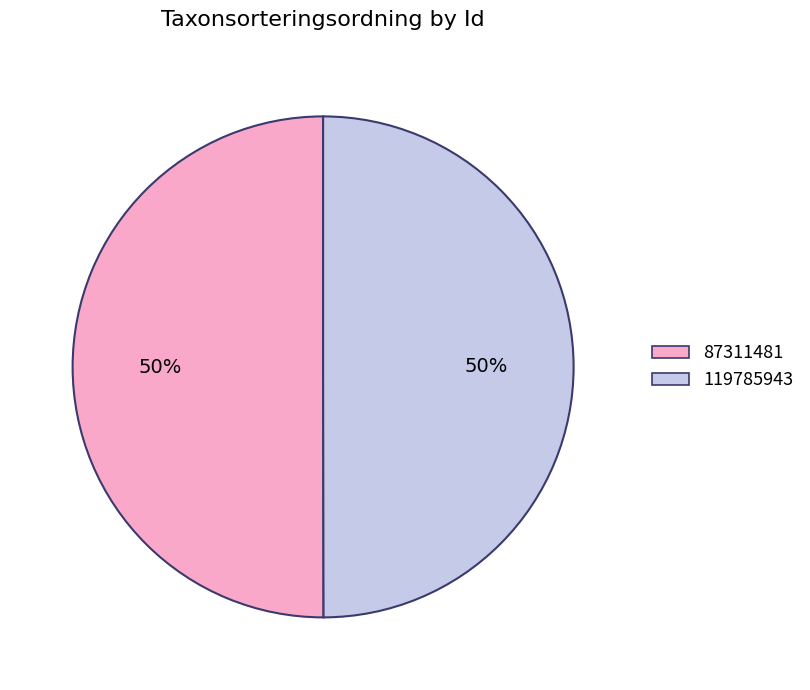

What is the ratio of the value at 87311481 to the value at 119785943?

1.0